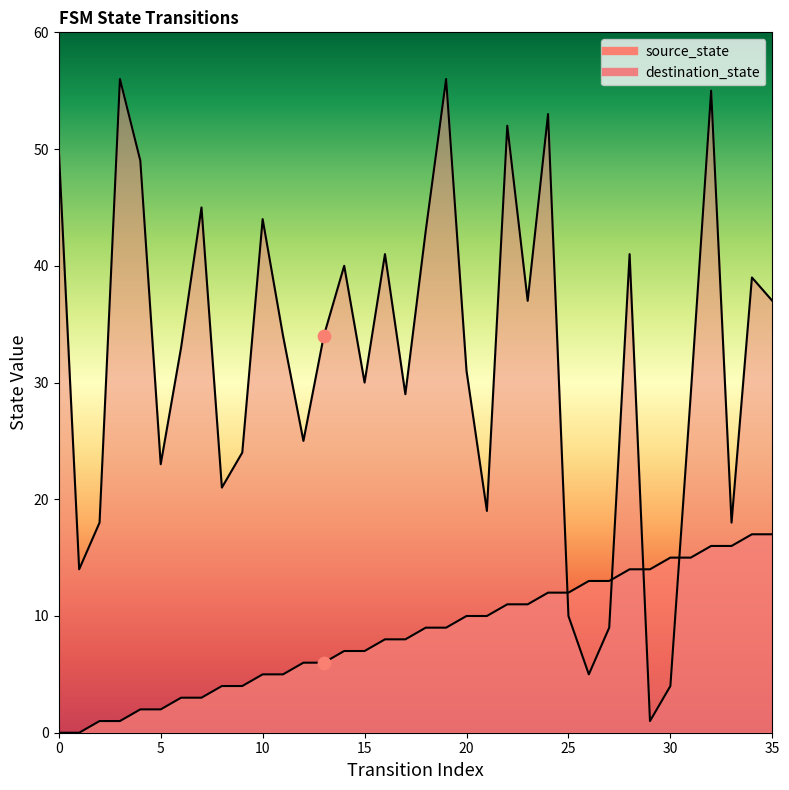

Which series reaches the maximum Y coordinate?

destination_state